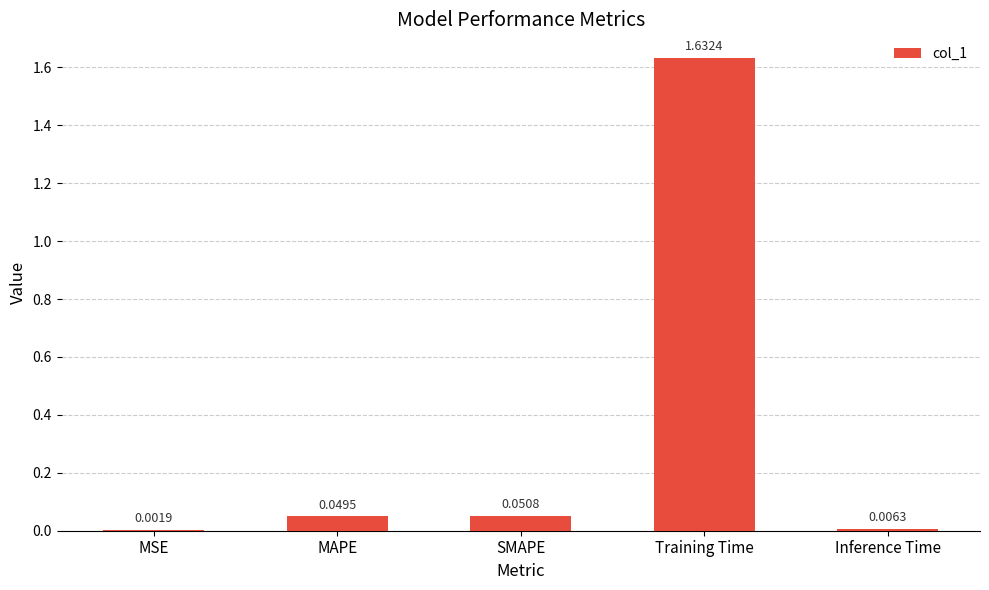

What is the average value?

0.3